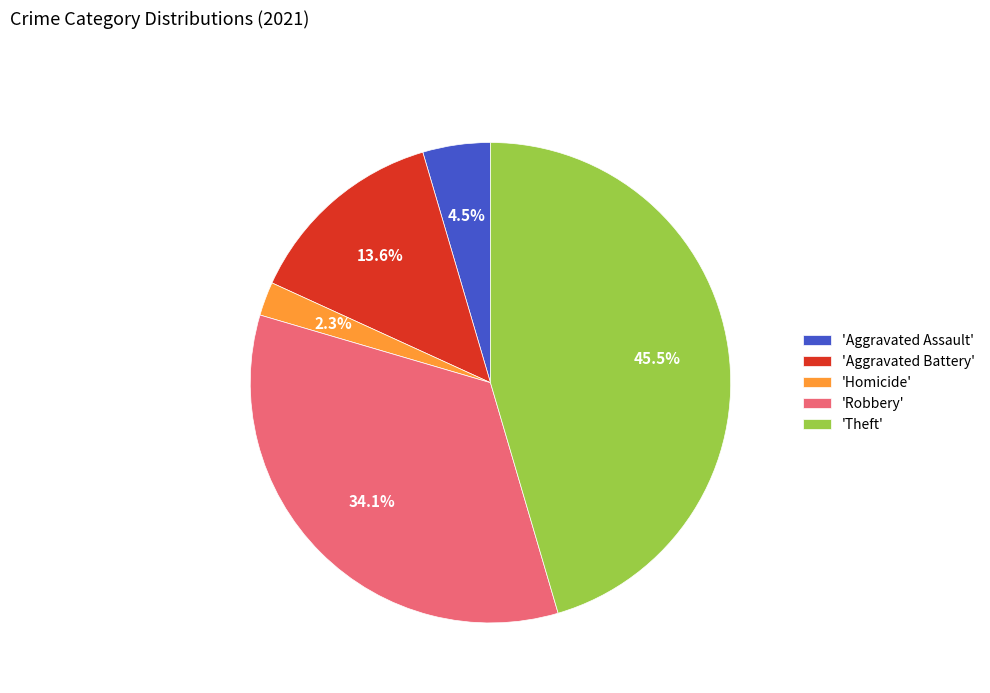

Does 'Aggravated Assault' represent more than half of the total?

No